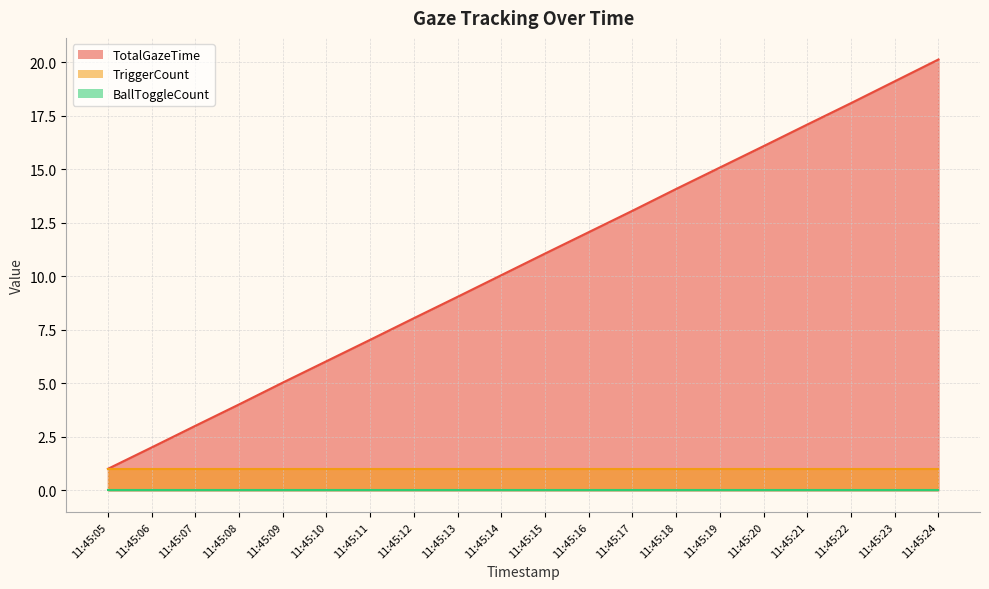

Which category has the highest value across all series?

11:45:24